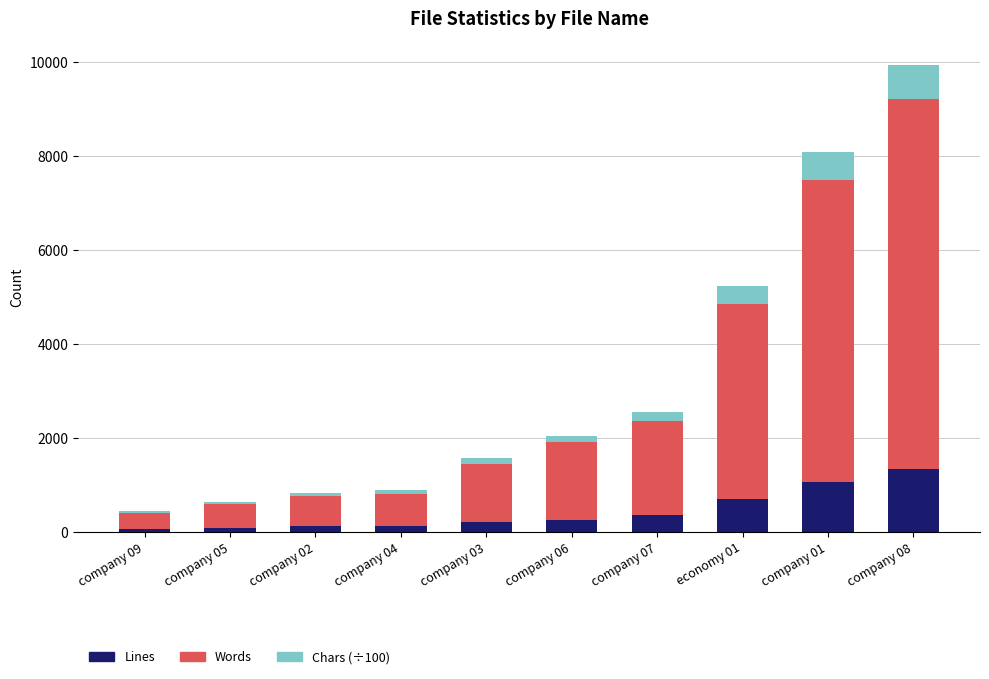

What is the sum of all Lines values?

4310.0